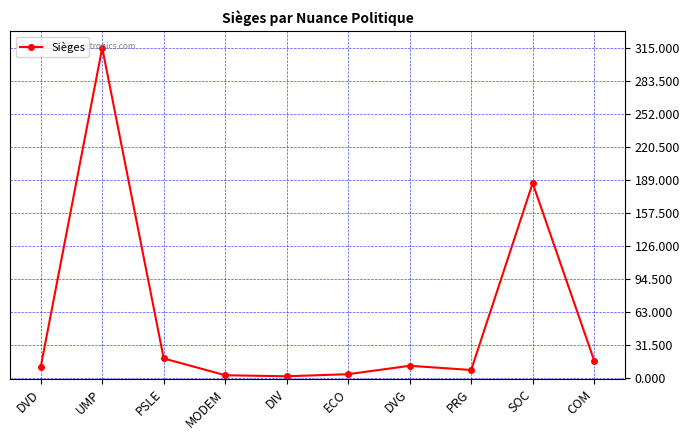

At which label is the value closest to 158?

SOC